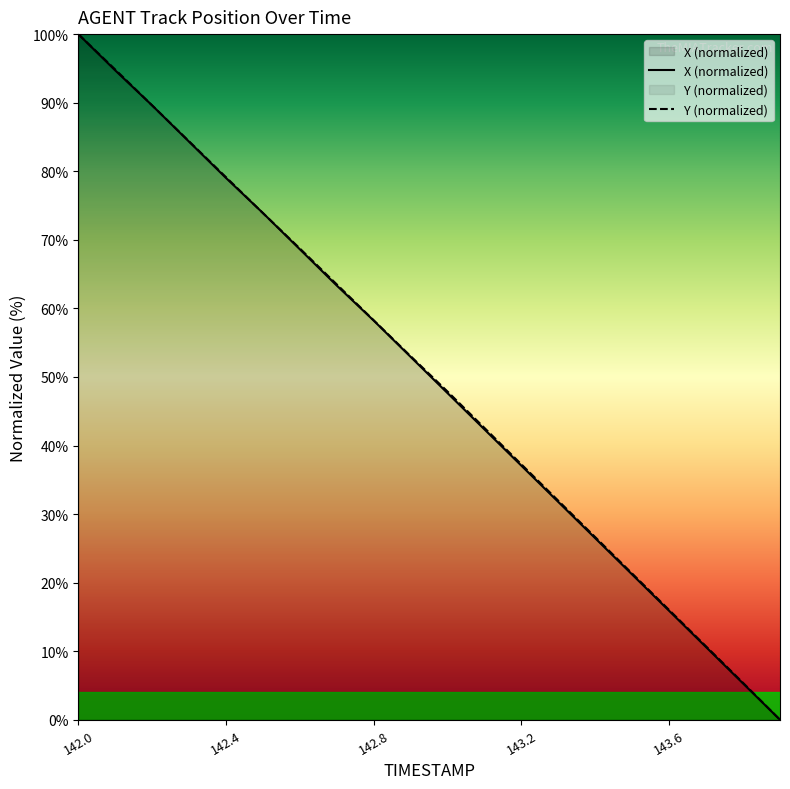

Reading left to right, transcribe all the data shown in this chart.

X: 142.0=100.0	142.1=94.7	142.2=89.6	142.3=84.3	142.4=79.0	142.5=73.9	142.6=68.6	142.7=63.3	142.8=58.2	142.9=52.9	143.0=47.6	143.1=42.3	143.2=37.0	143.3=31.8	143.4=26.5	143.5=21.2	143.6=15.9	143.7=10.6	143.8=5.3	143.9=0.0
Y: 142.0=100.0	142.1=94.8	142.2=89.6	142.3=84.4	142.4=79.1	142.5=73.9	142.6=68.7	142.7=63.5	142.8=58.3	142.9=53.0	143.0=47.9	143.1=42.6	143.2=37.2	143.3=31.9	143.4=26.6	143.5=21.3	143.6=16.0	143.7=10.7	143.8=5.4	143.9=0.0